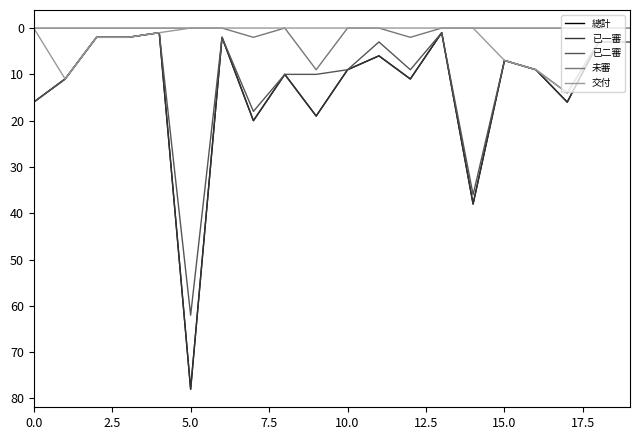

What is the average value of the 交付 series?

3